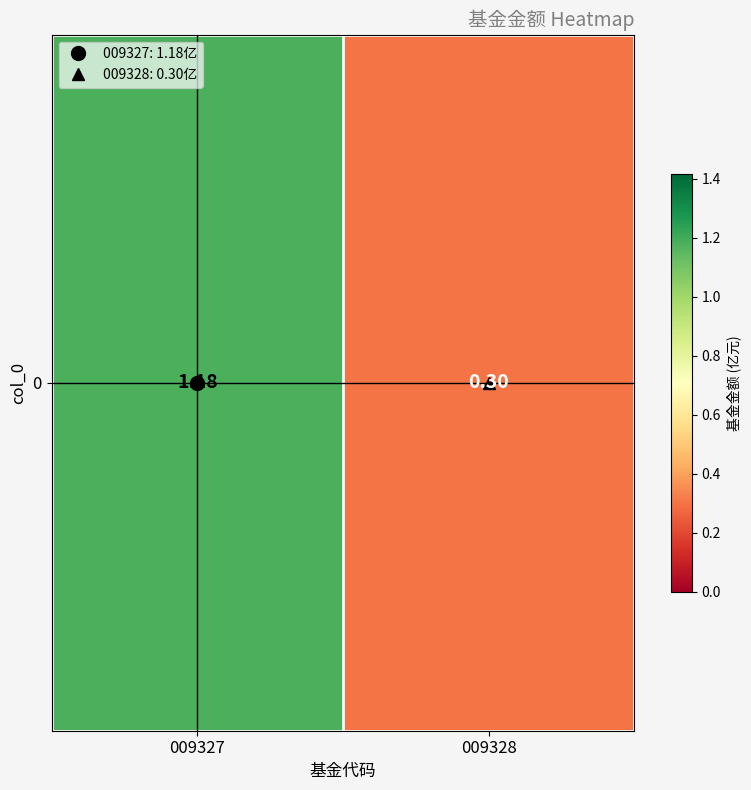

At which label is the value closest to 0?

009328